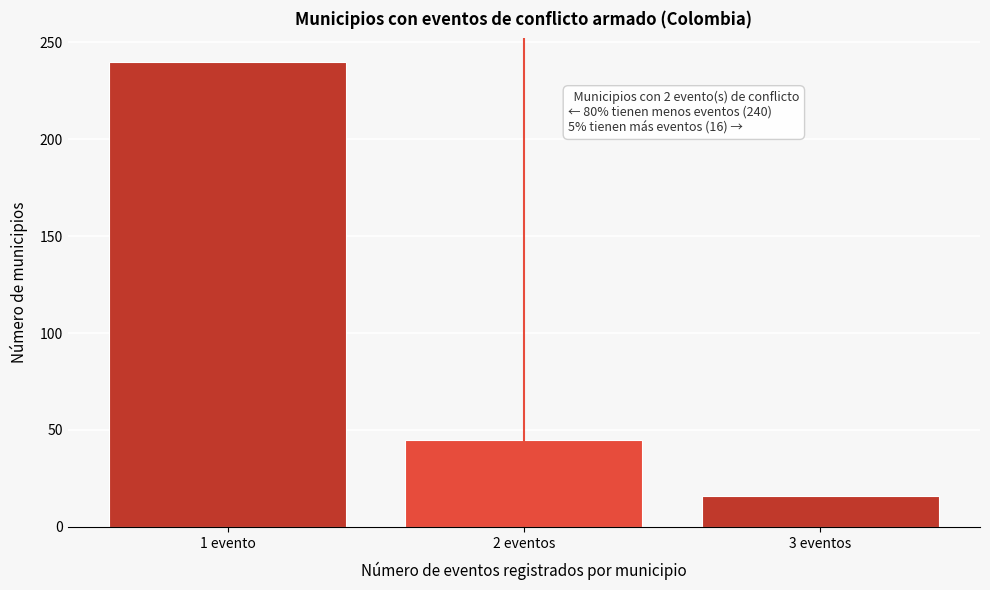

Reading right to left, list all the values displayed in this chart.

3 eventos=16	2 eventos=45	1 evento=240